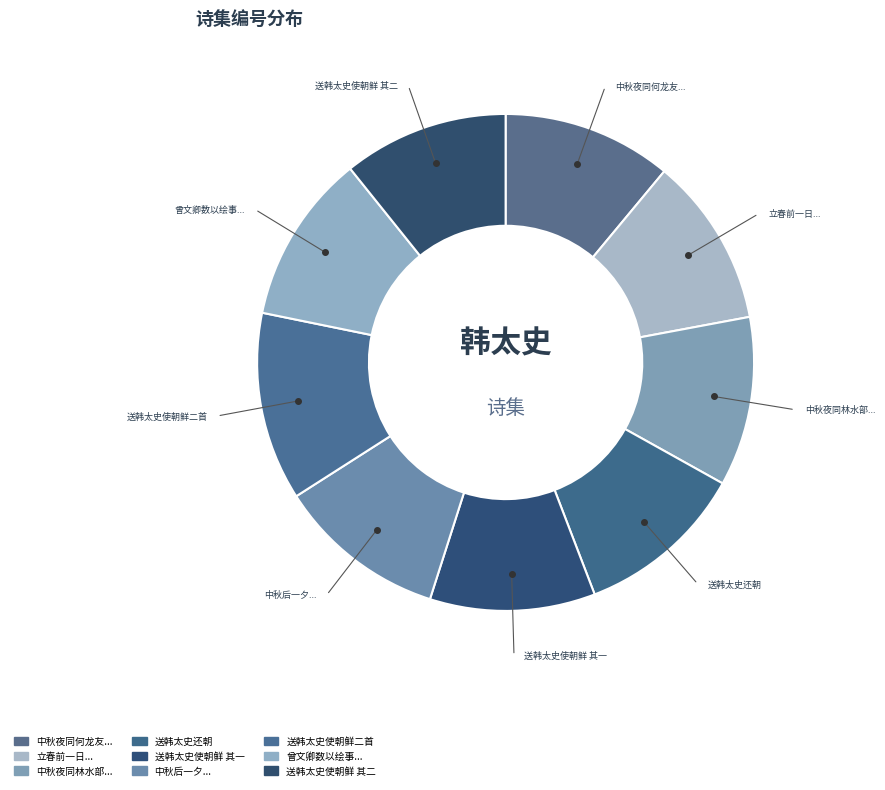

How many slices are in this pie chart?

9